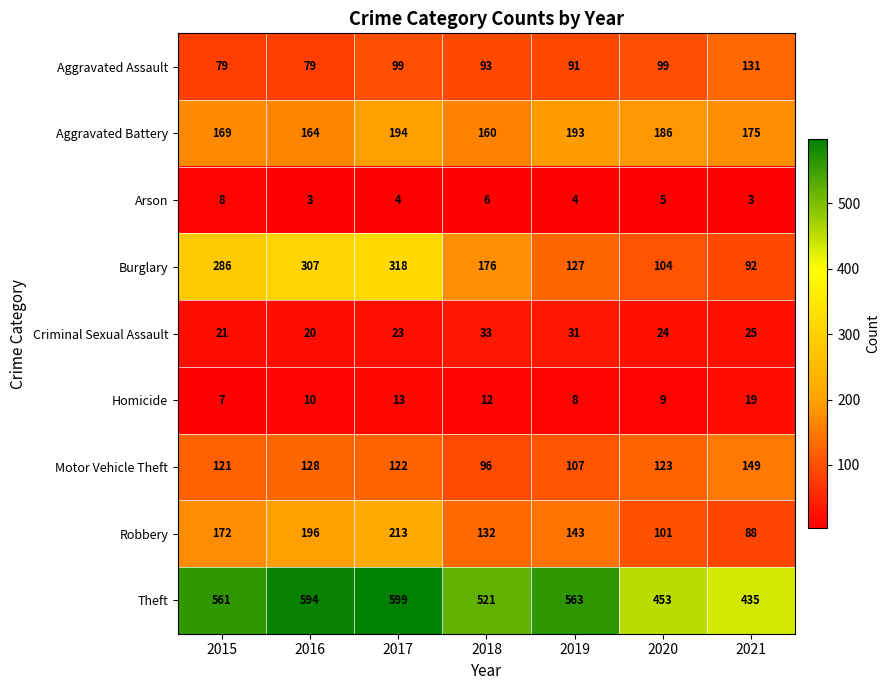

How many values in the Aggravated Battery series are below 175?

3